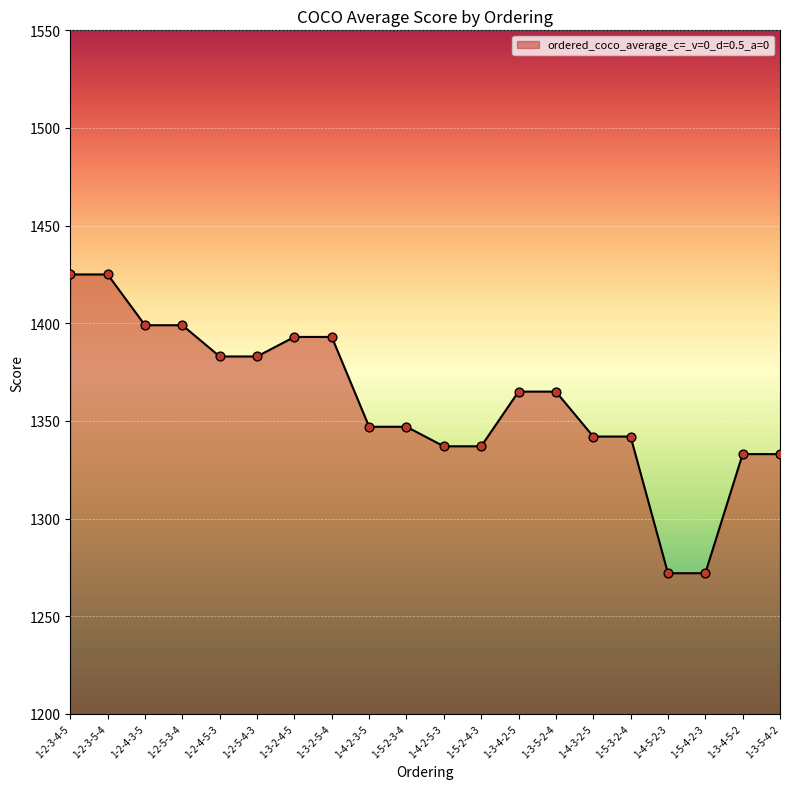

What is the ratio of the value at 1-4-2-5-3 to the value at 1-4-5-2-3?

1.1